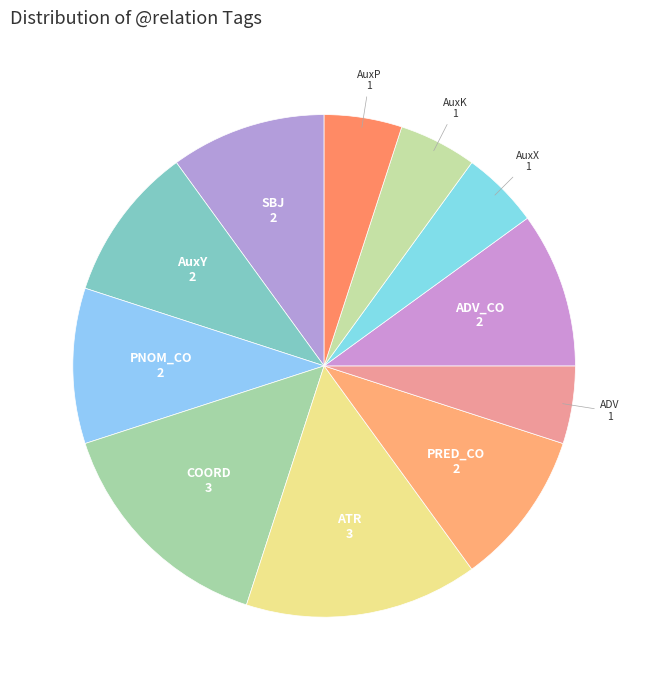

How many segments does this pie chart have?

11